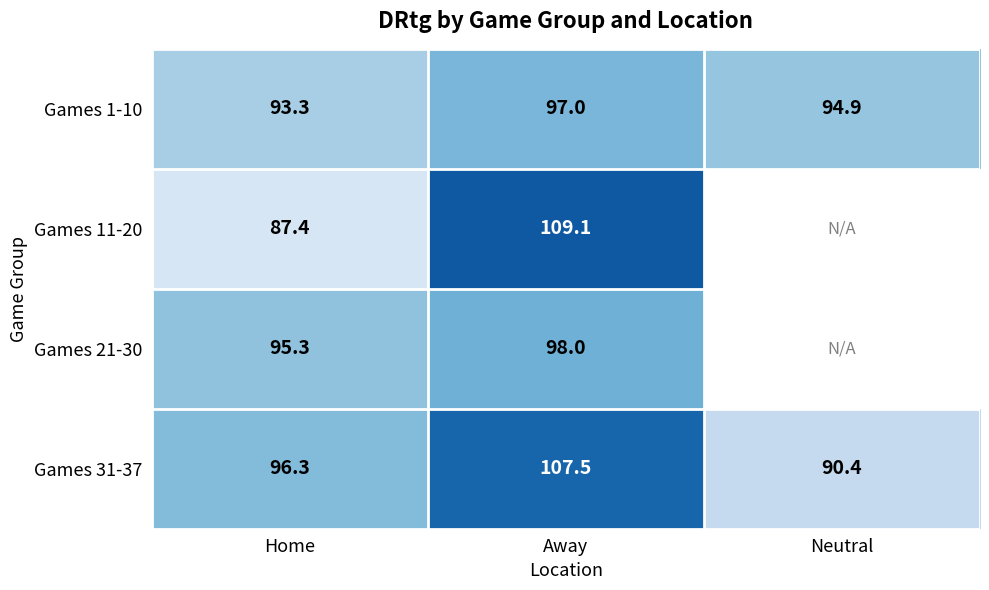

What is the difference between the highest and lowest values at Neutral?

4.5